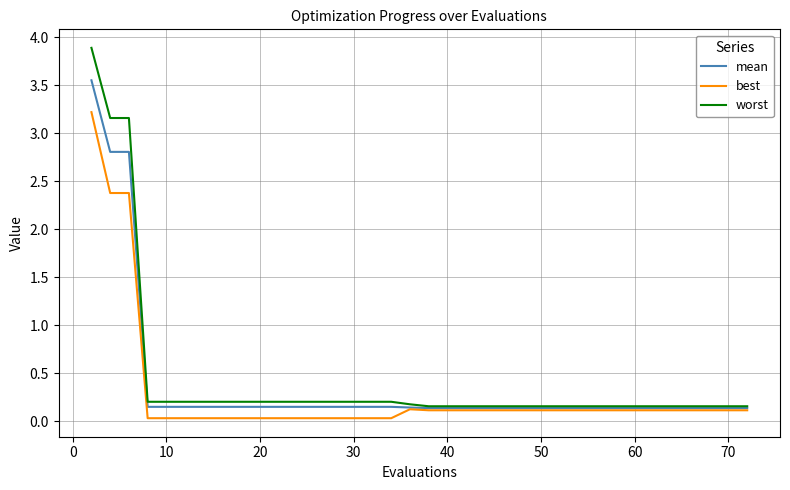

How many distinct data groups are displayed?

3